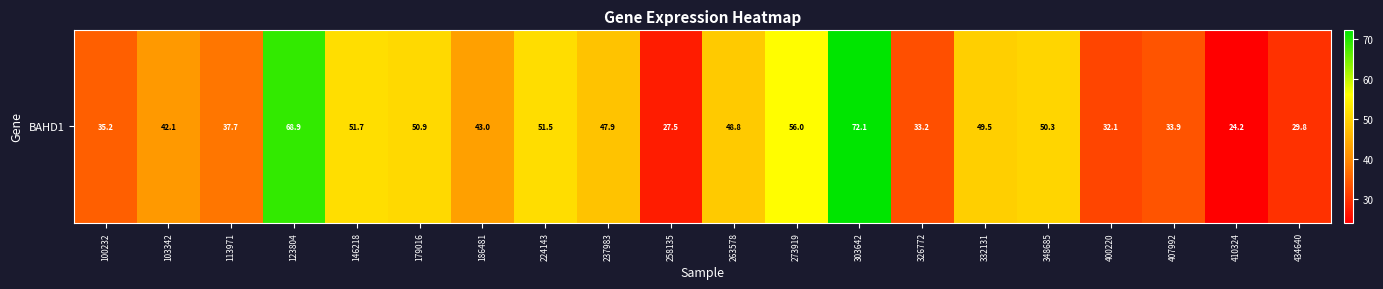

Where does the data first go above 47?

123804